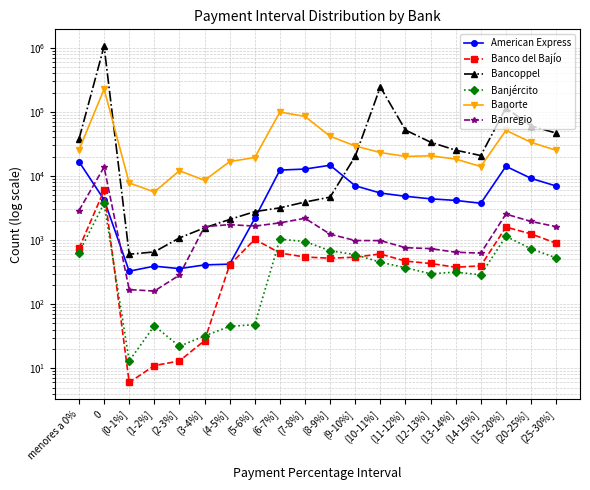

What is the difference between the maximum and second lowest values in the Banjército series?

3727